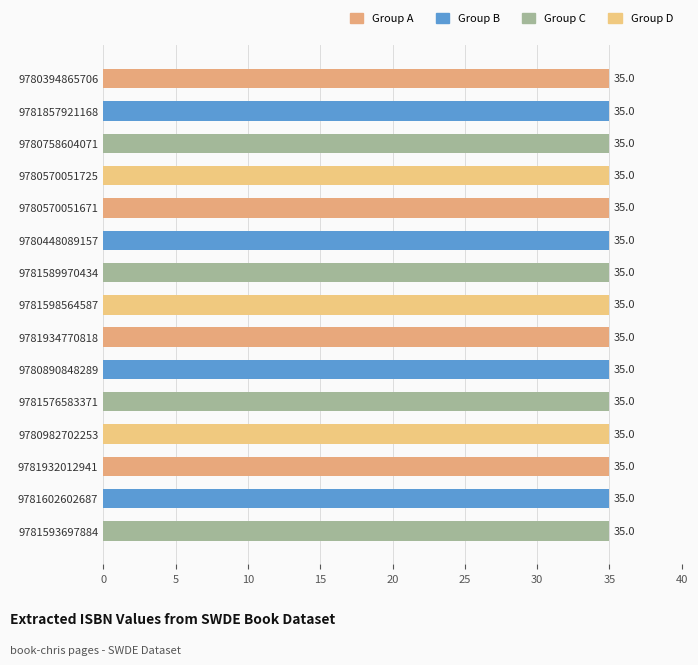

What is the average value?

35.0